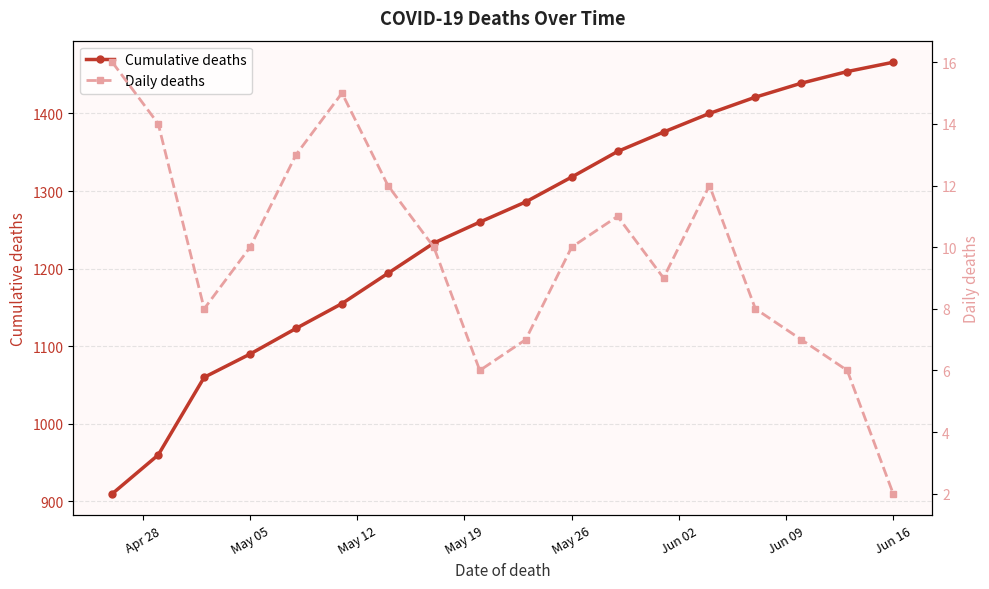

The Cumulative deaths series shows 1814 at May 26. True or false?

False